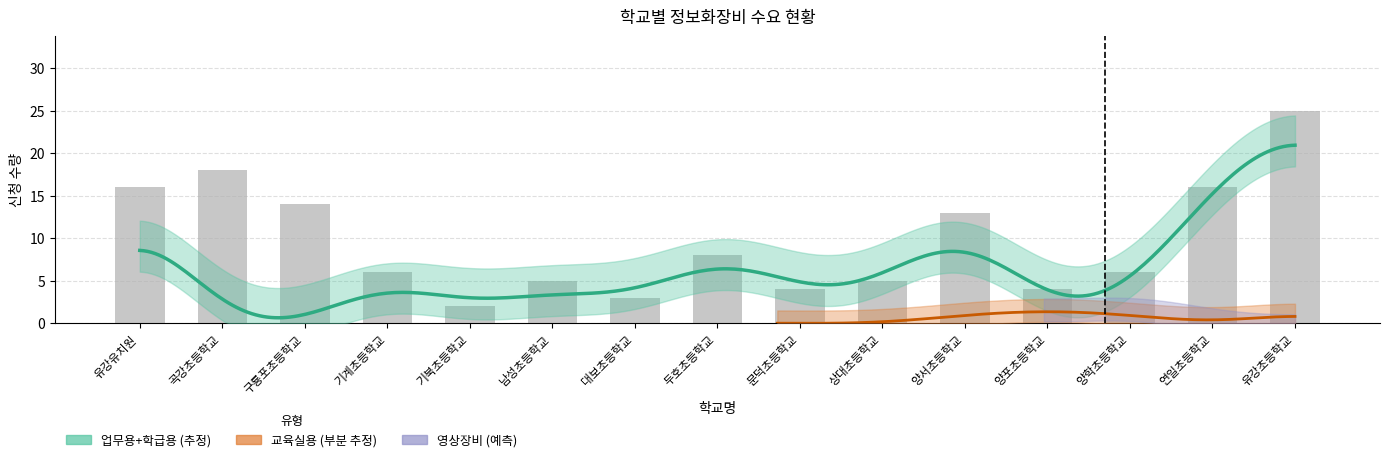

The value of 학급용영상 at 유강초등학교 is -1. True or false?

False